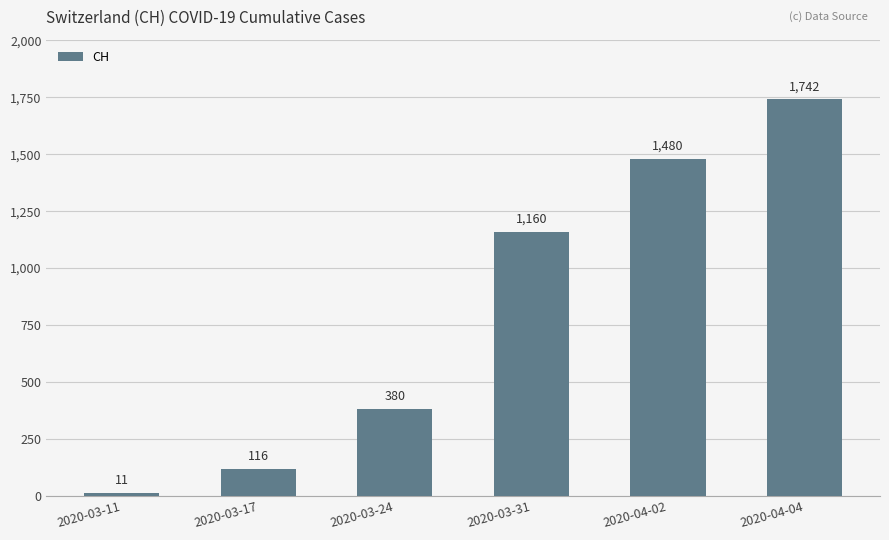

How many series are shown in this chart?

1